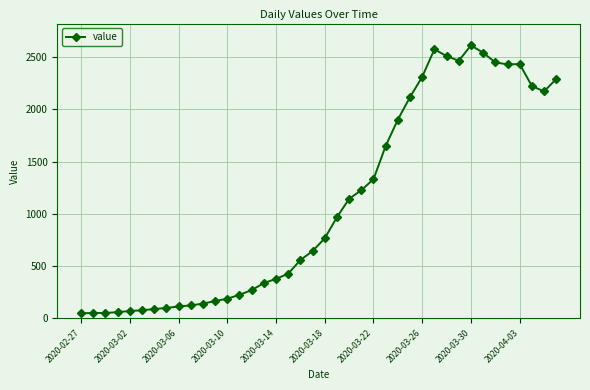

What is the sum of all values?

44256